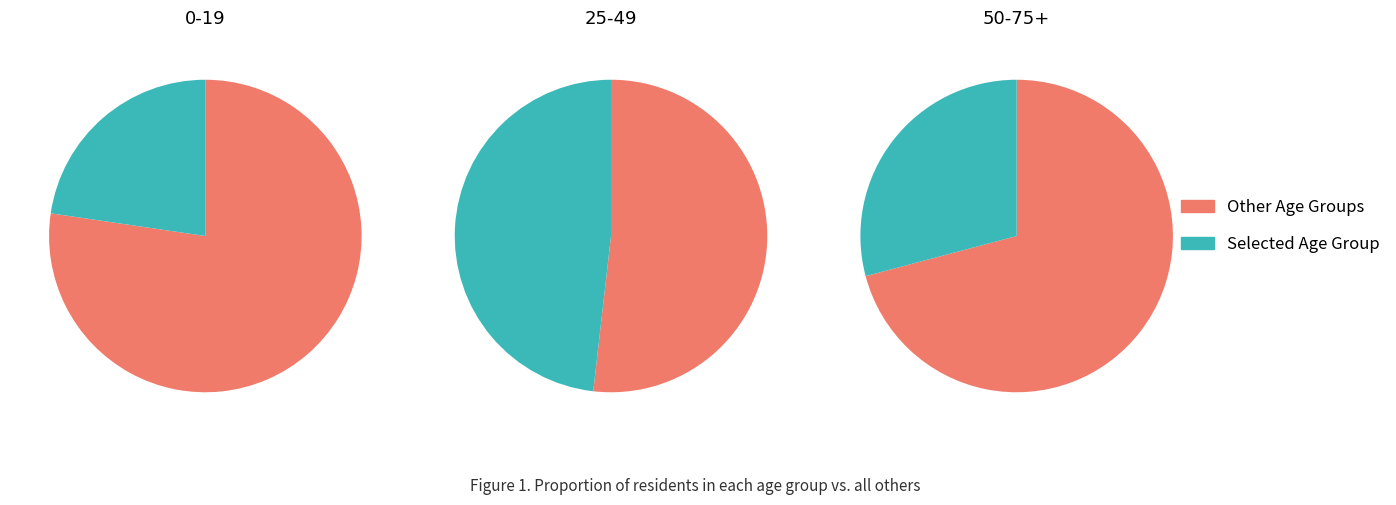

Does 0-19 account for over 50% of the chart?

No